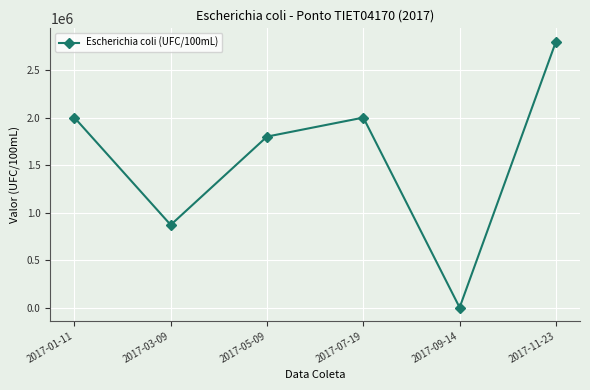

The value at 2017-09-14 is 172. True or false?

True